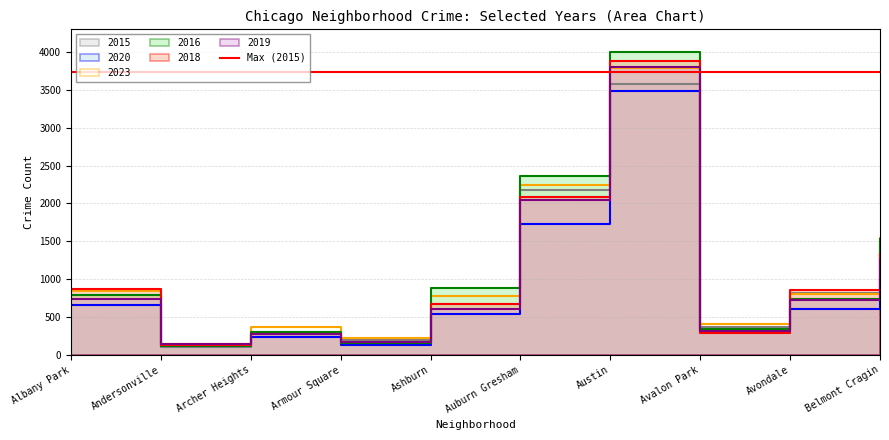

How many intersections are there between 2015 and 2020?

2